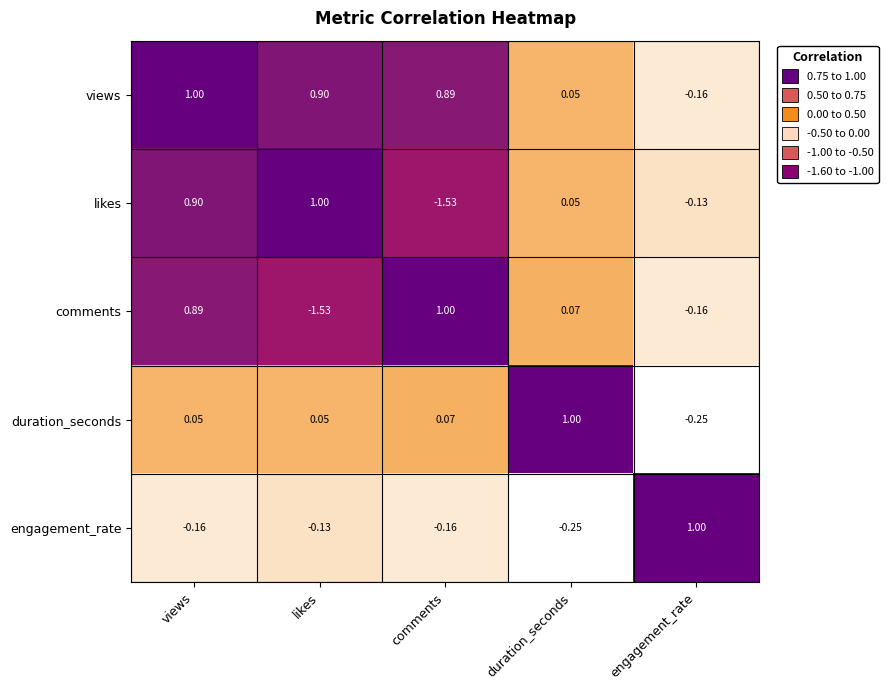

Rank the categories by comments value from highest to lowest.

comments, views, duration_seconds, engagement_rate, likes